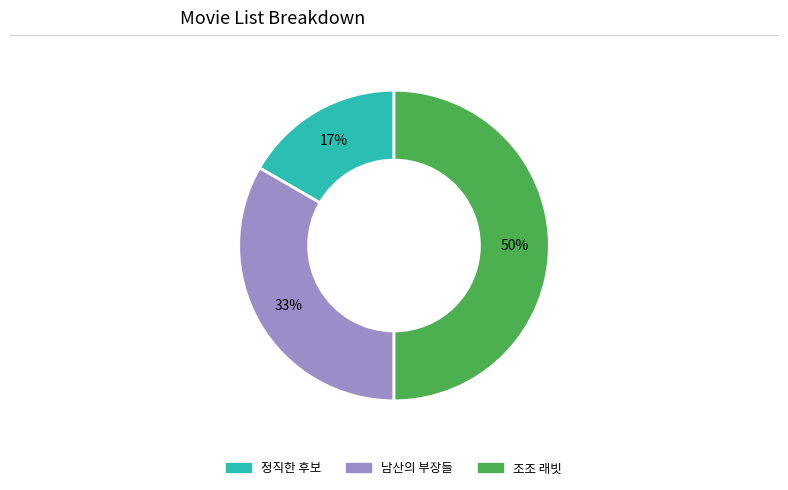

True or false: 정직한 후보 accounts for 17% of the total.

True